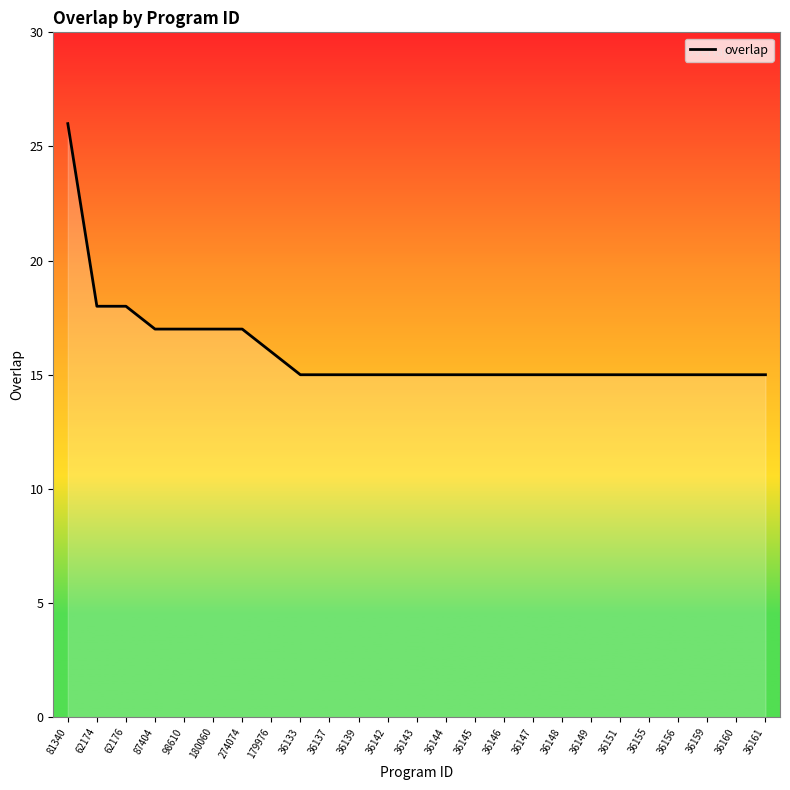

What position from the right is 179976?

18